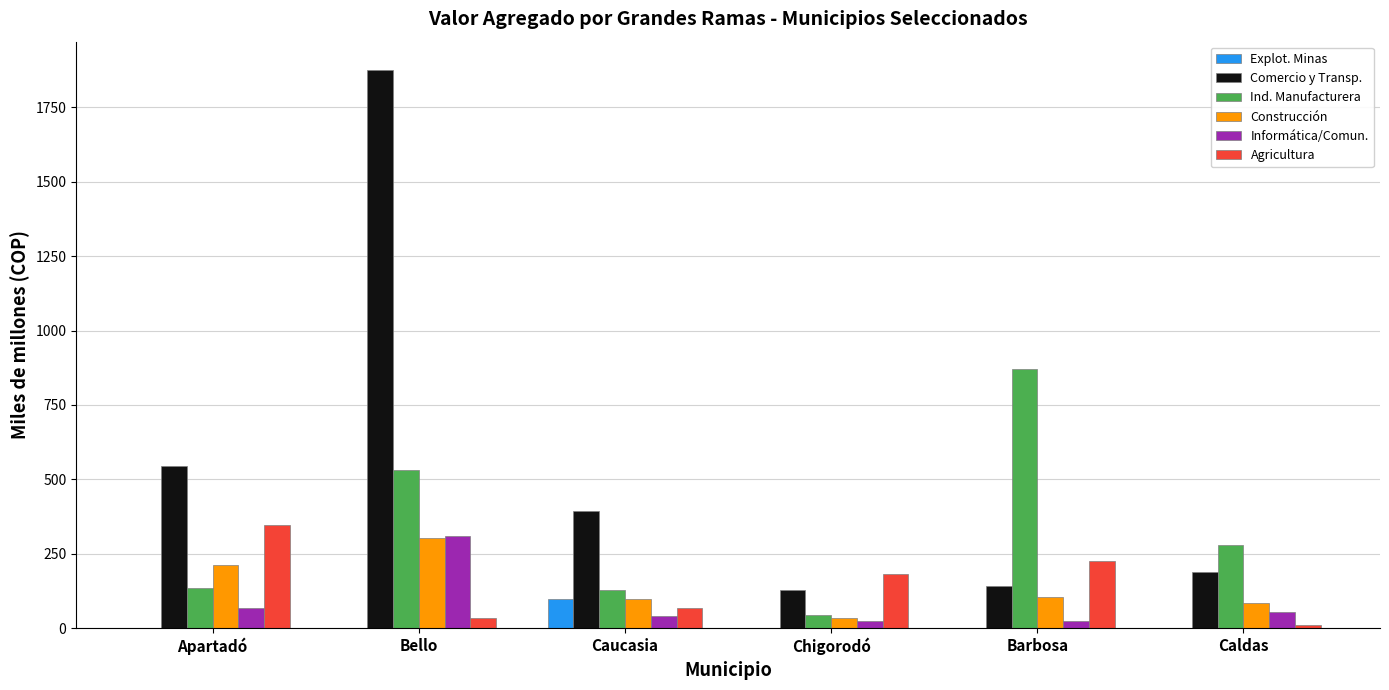

How many groups of bars are there?

6